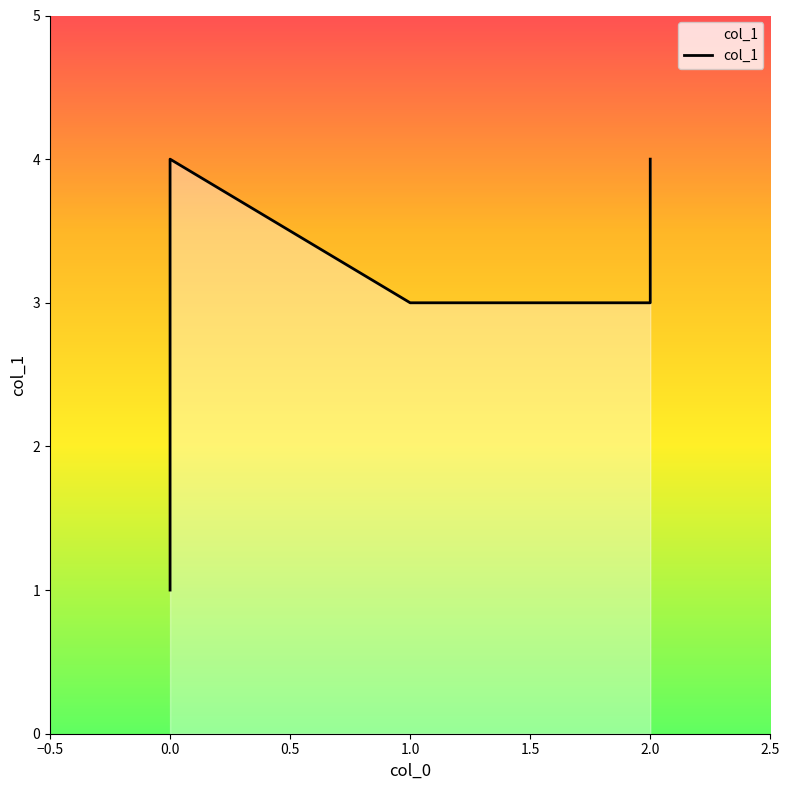

What is the change in value from 0 to 0?

+1